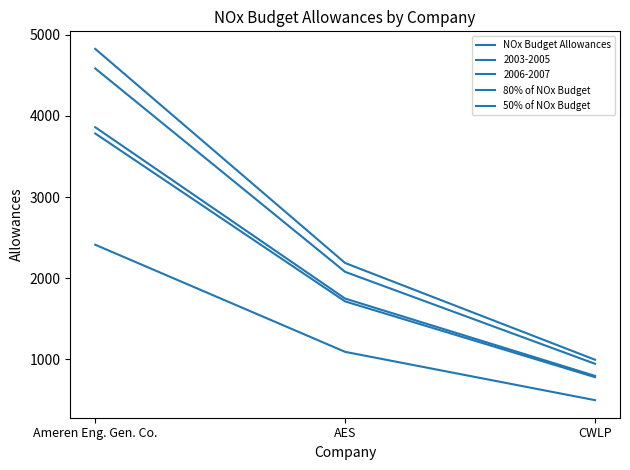

Between Ameren Eng. Gen. Co. and CWLP, which series saw the biggest shift?

NOx Budget Allowances